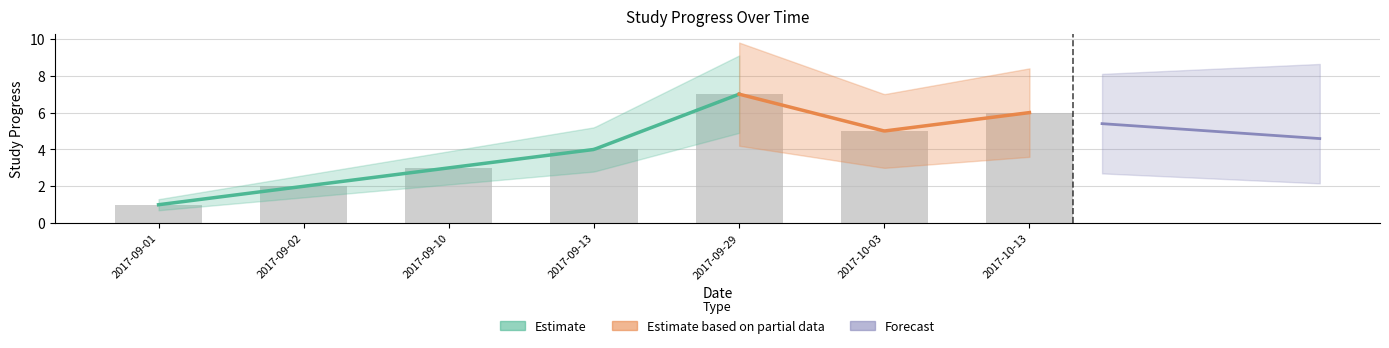

List the labels in order of value, largest first.

2017-09-29, 2017-10-13, 2017-10-03, 2017-09-13, 2017-09-10, 2017-09-02, 2017-09-01